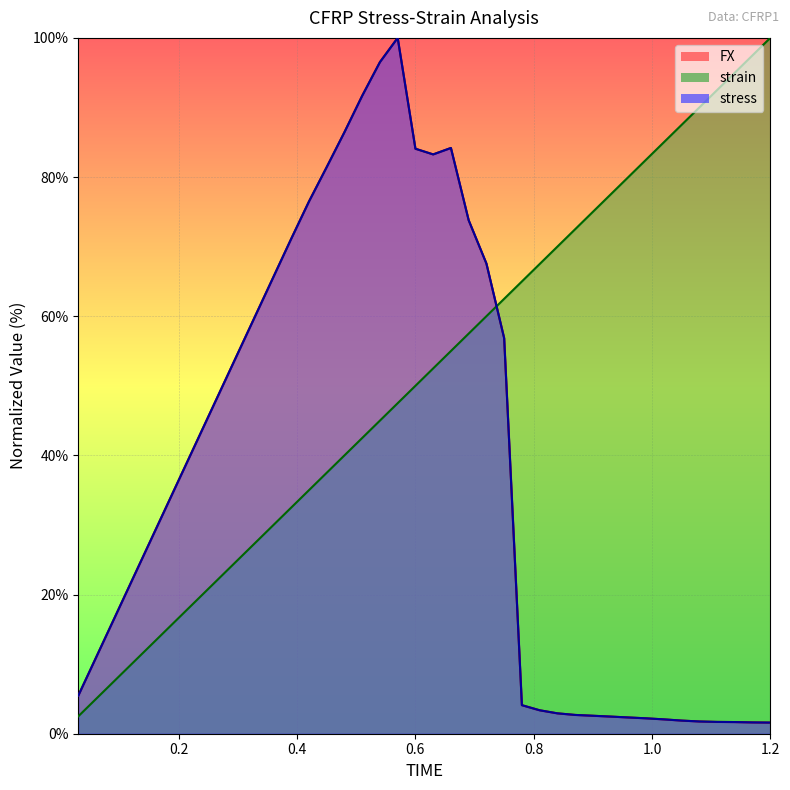

Is the value of strain at 22 greater than the value of stress at 0.8?

Yes